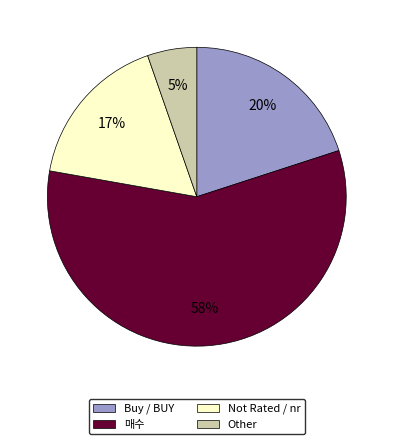

How many segments does this pie chart have?

4